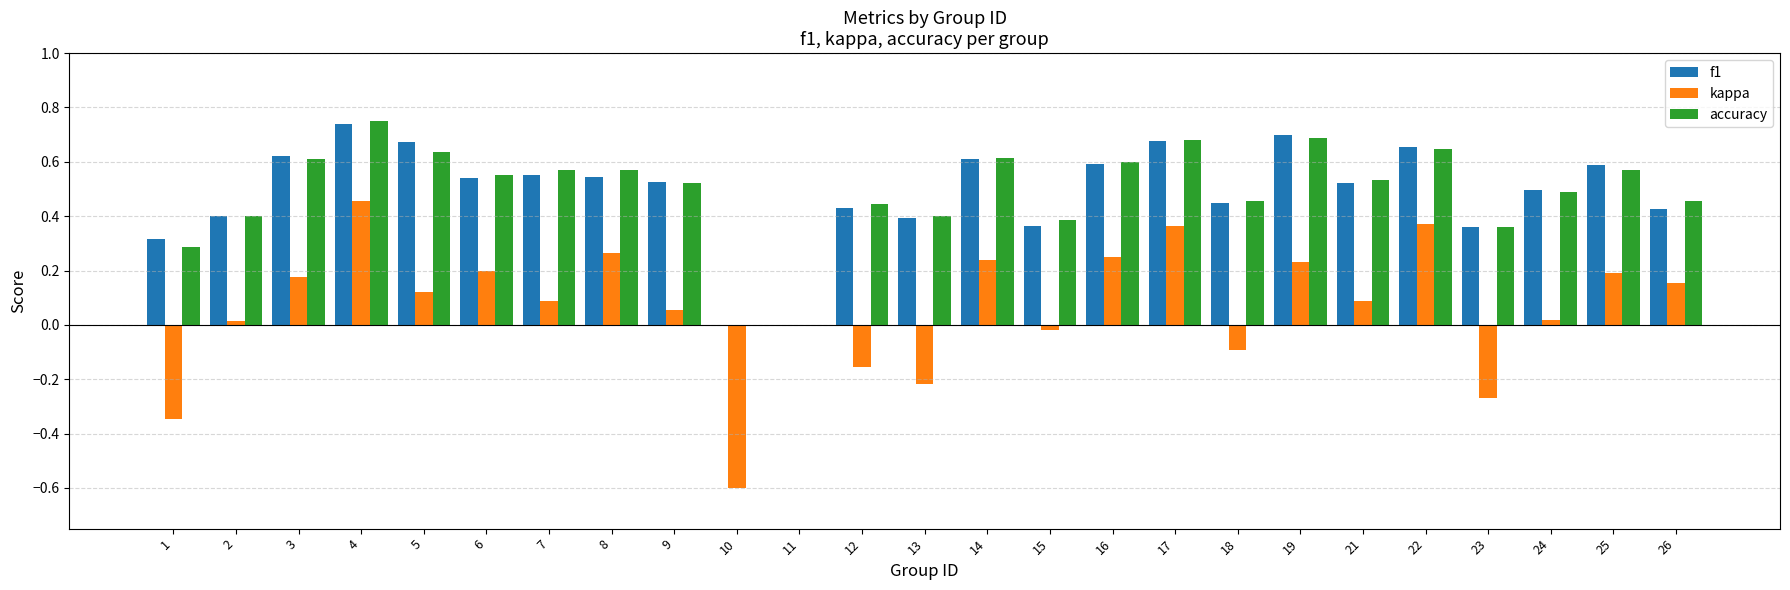

How many data points does each series have?

25